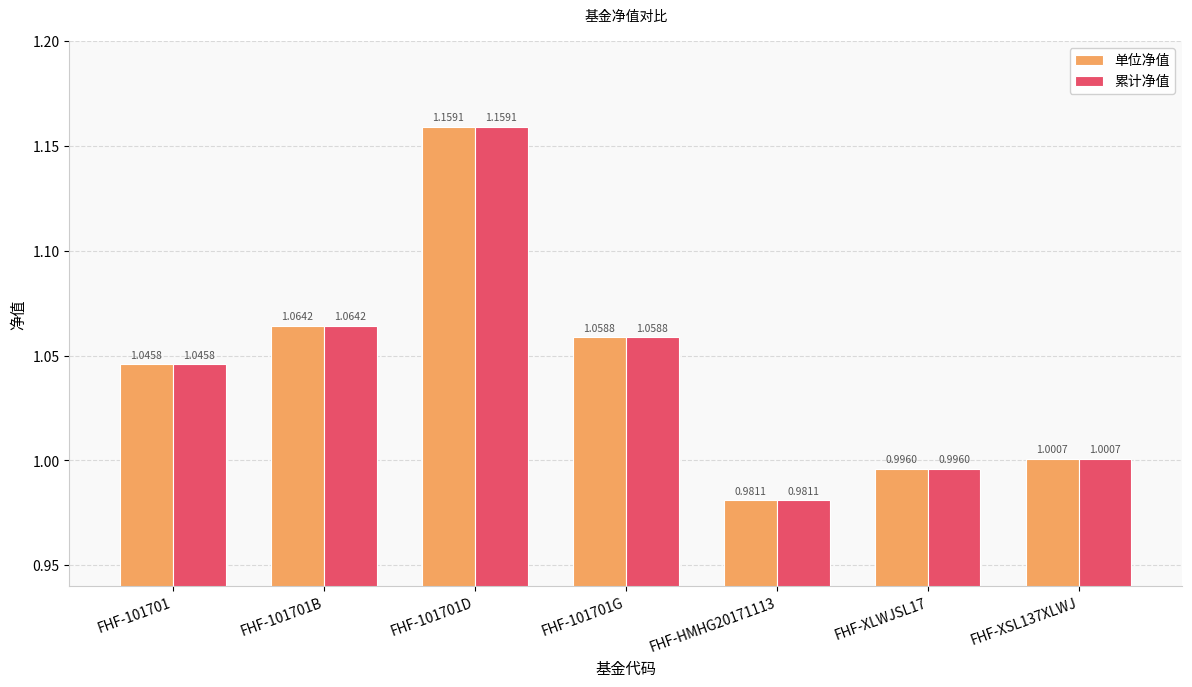

At how many categories does at least one series exceed 0?

7